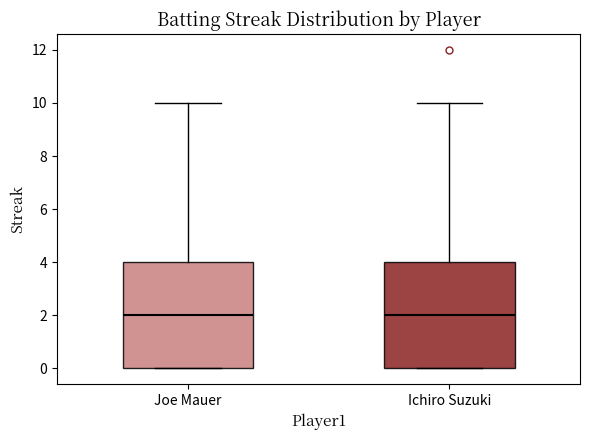

Reading left to right, transcribe this box plot: for each box, give where its median line is, the range the box spans, and where its two whiskers end, as read against the y-axis. The values are not printed on the chart, so give them approximately, as read against the axis.

Joe Mauer: median 2, box 0 to 4, whiskers 0 to 10
Ichiro Suzuki: median 2, box 0 to 4, whiskers 0 to 10